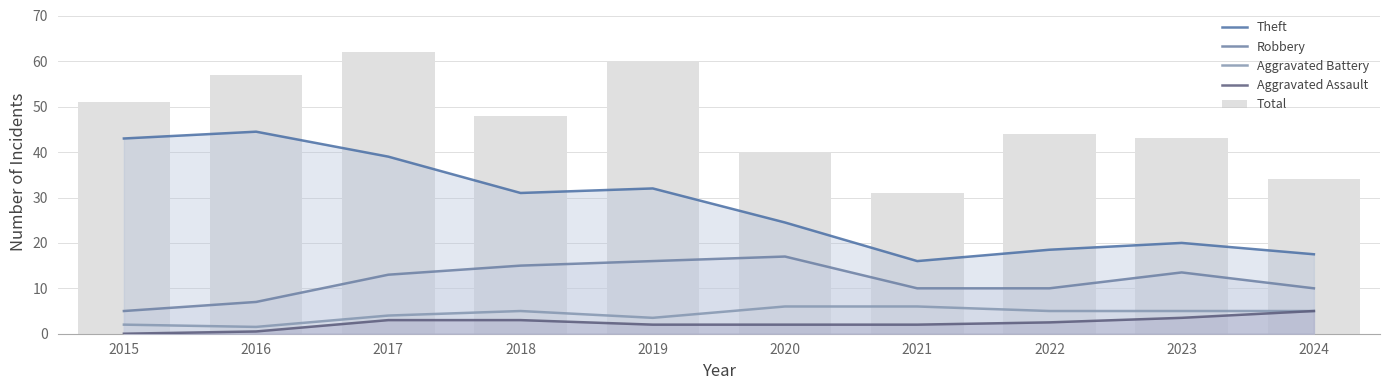

At 2017, list the series in order from largest to smallest.

Total, Theft, Robbery, Aggravated Battery, Aggravated Assault